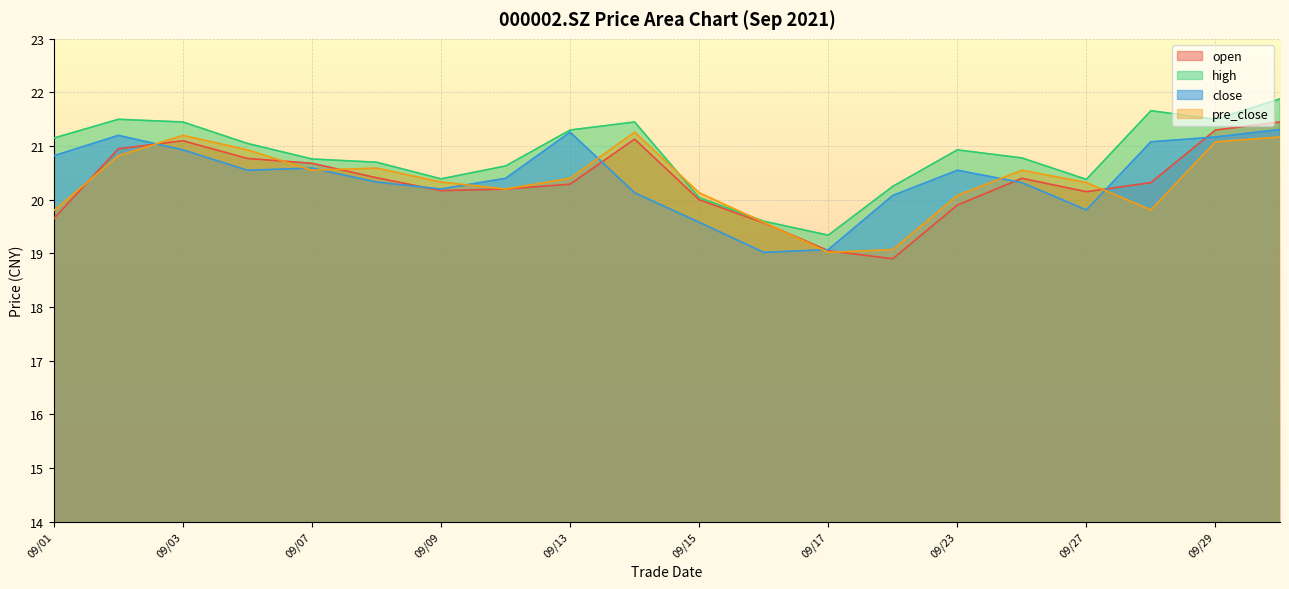

What is the difference between the highest and lowest values at 2021/09/22?

1.4